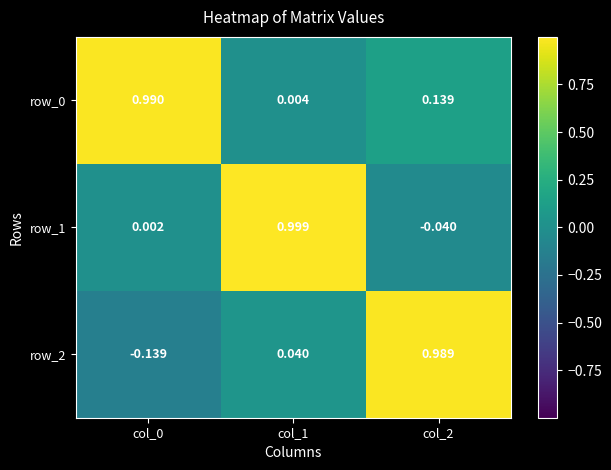

Is the value of row_0 at col_1 greater than the value of row_1 at col_1?

No